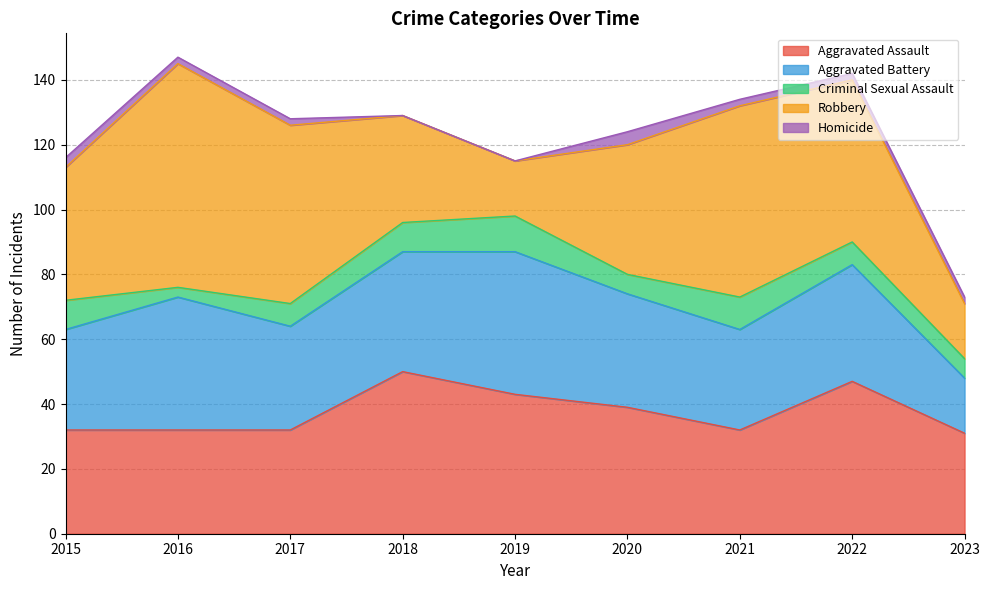

How many interior local peaks does the Robbery series have?

2